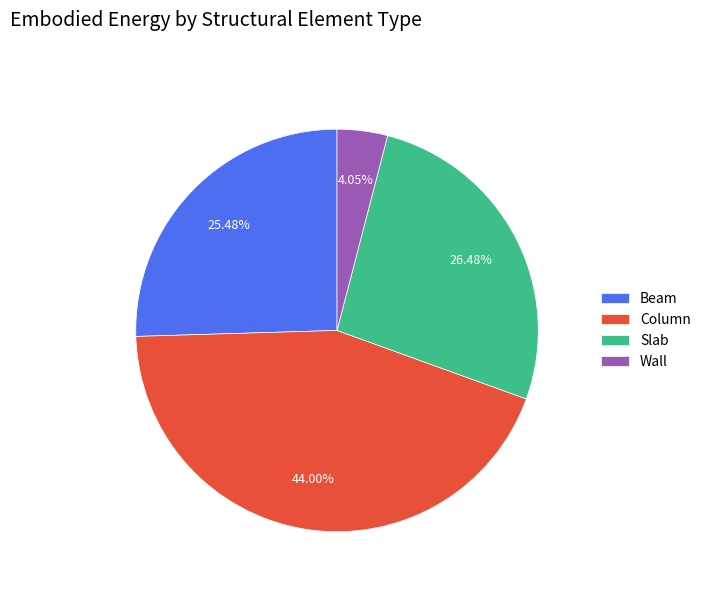

What is the ratio of the value at Column to the value at Beam?

1.7